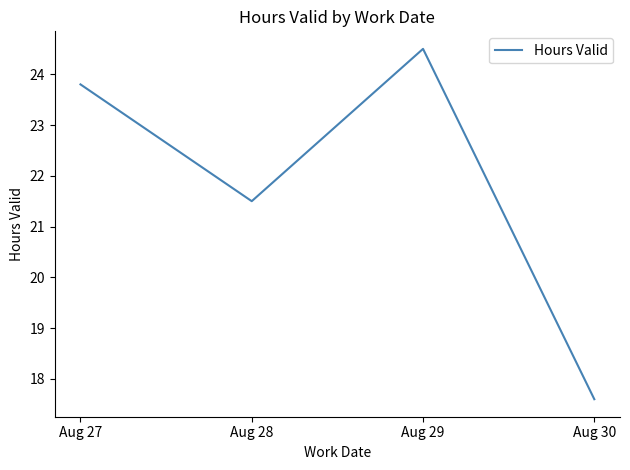

What is the maximum value shown in the chart?

24.5